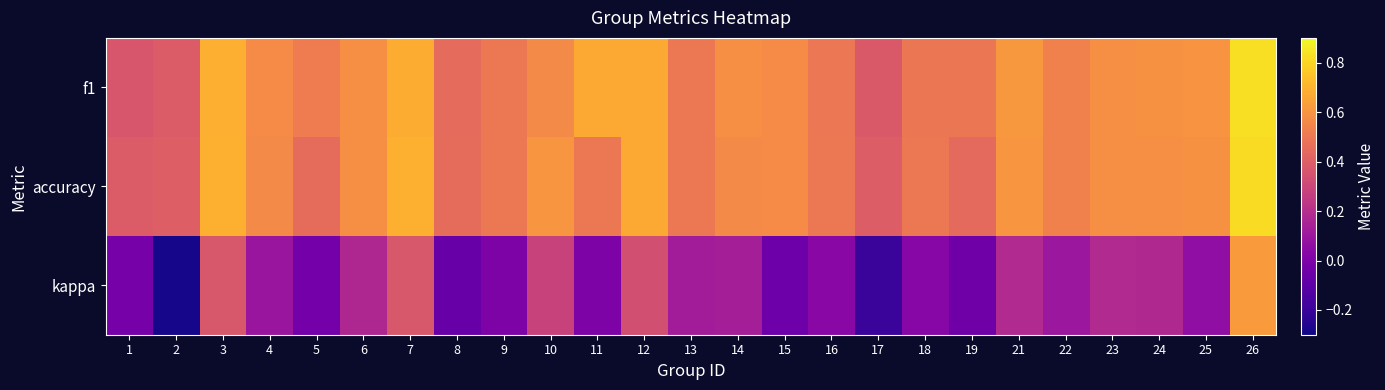

Which series has the widest spread of values?

kappa